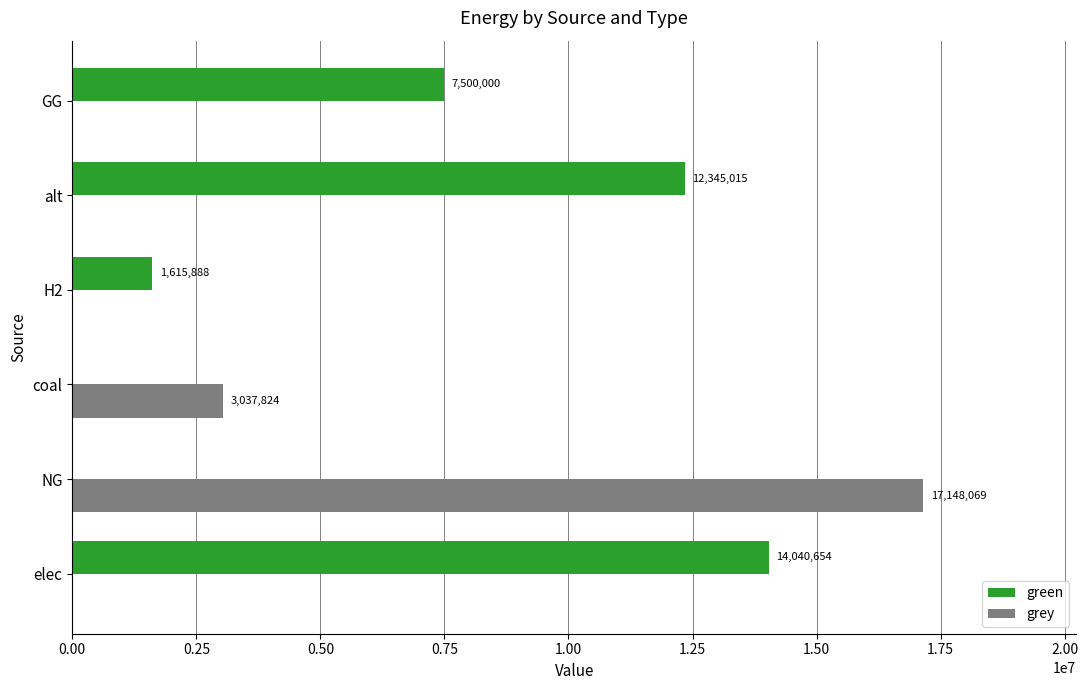

Which category has the highest value in the grey series?

NG